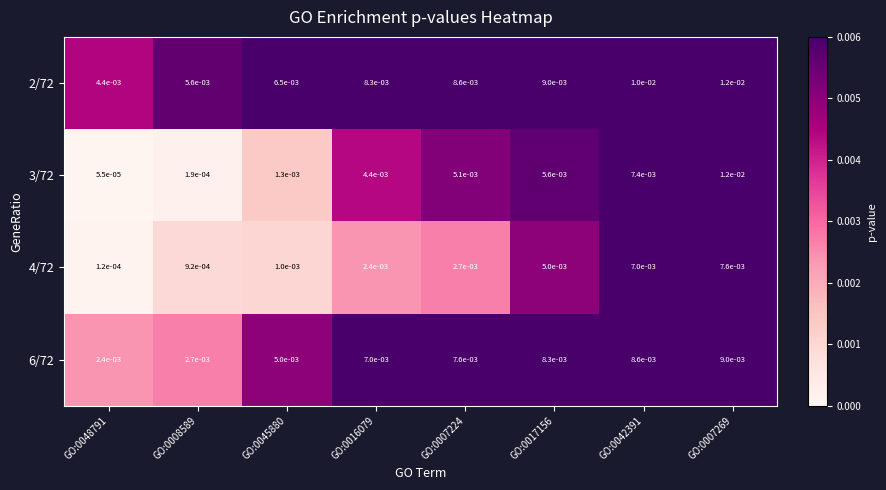

Which series has the widest spread of values?

3/72